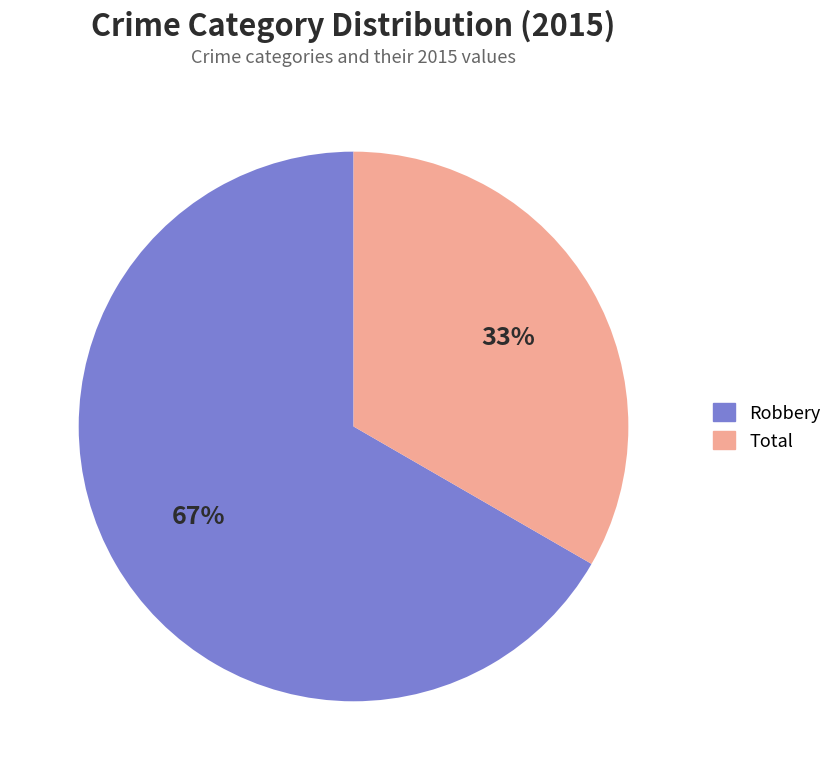

Combined, do Total and Robbery account for over 50%?

Yes